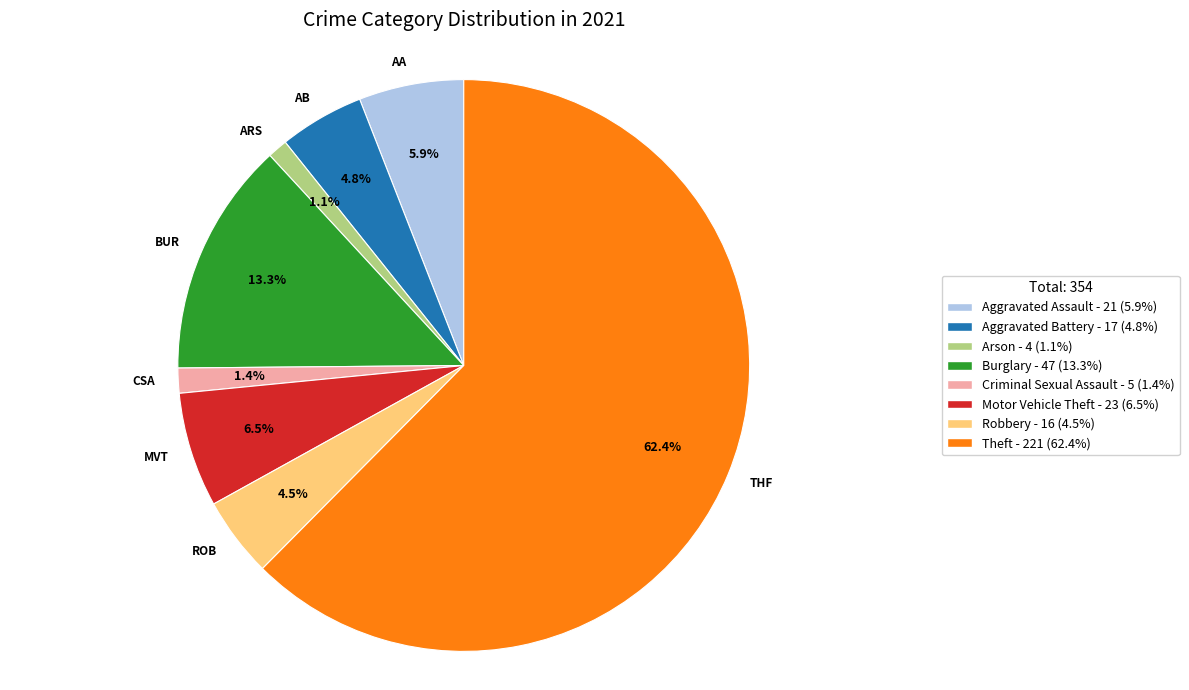

To the nearest percent, what is the average slice percentage?

12%